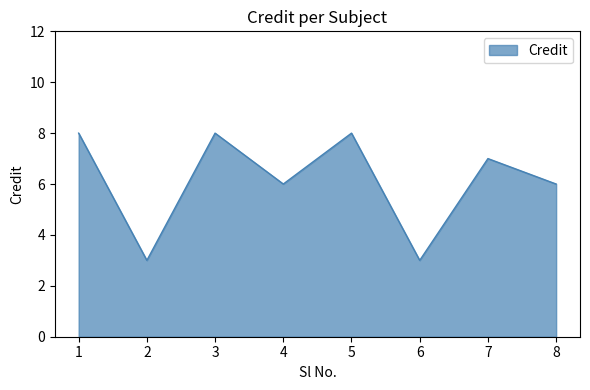

Read the value at 5.

8